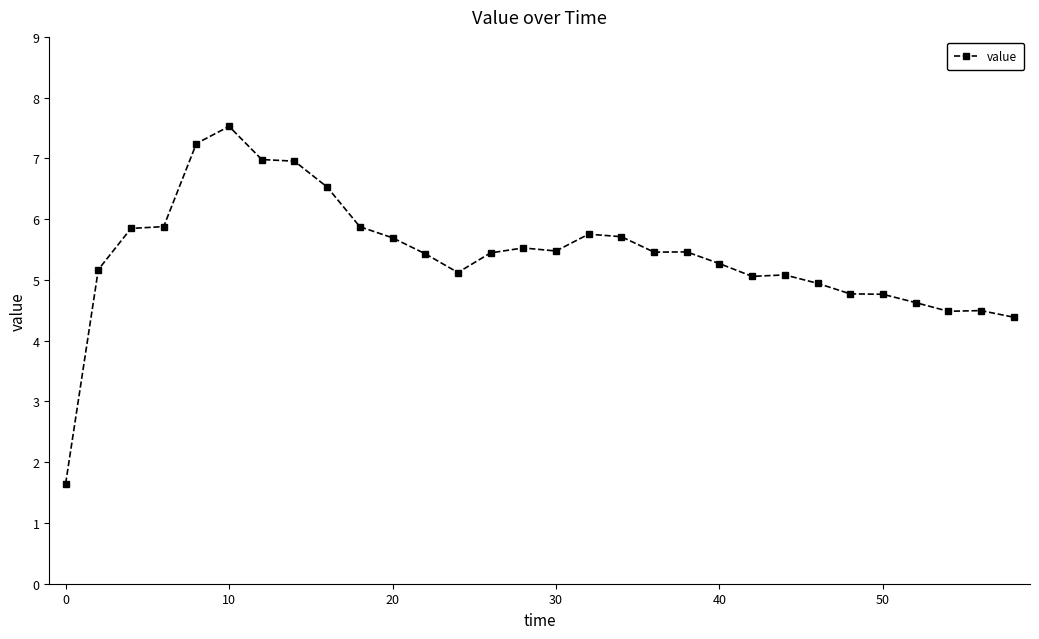

What is the smallest value displayed?

1.6